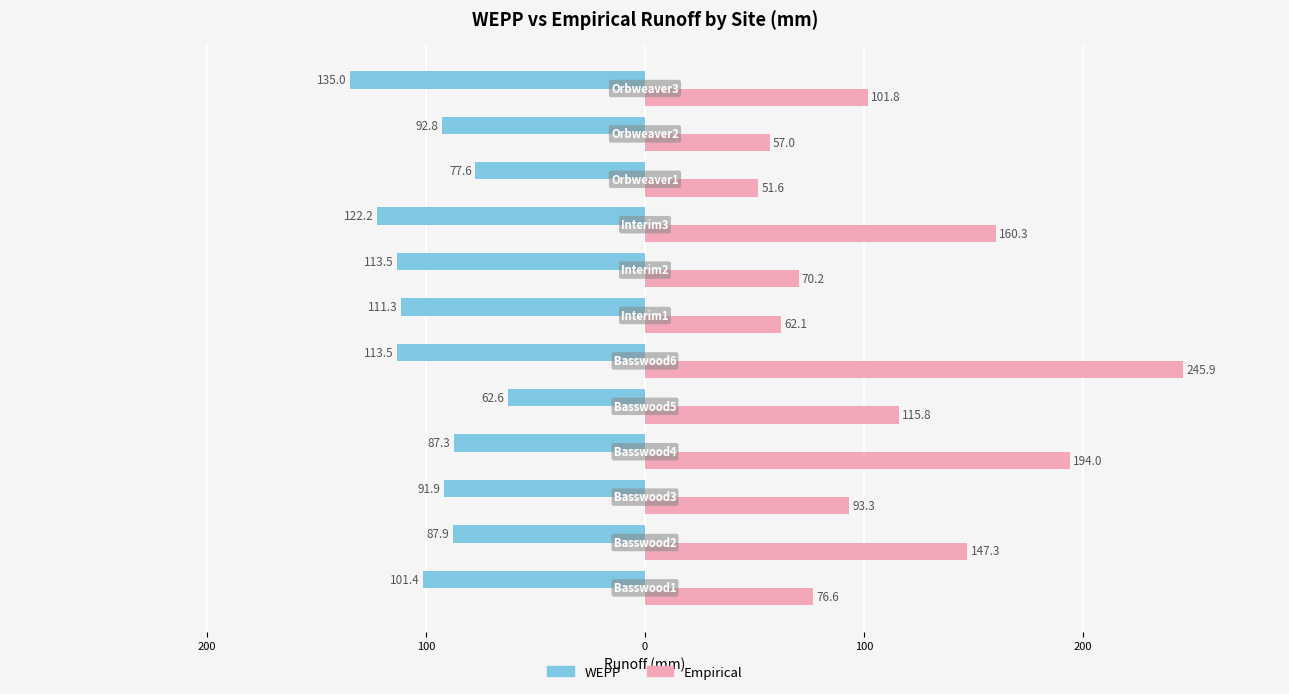

Reading left to right, list all the values displayed in this chart.

WEPP: -101.4	-87.9	-91.9	-87.3	-62.6	-113.5	-111.3	-113.5	-122.2	-77.6	-92.8	-135.0
Empirical: 76.6	147.3	93.3	194.0	115.8	245.9	62.1	70.2	160.3	51.6	57.0	101.8